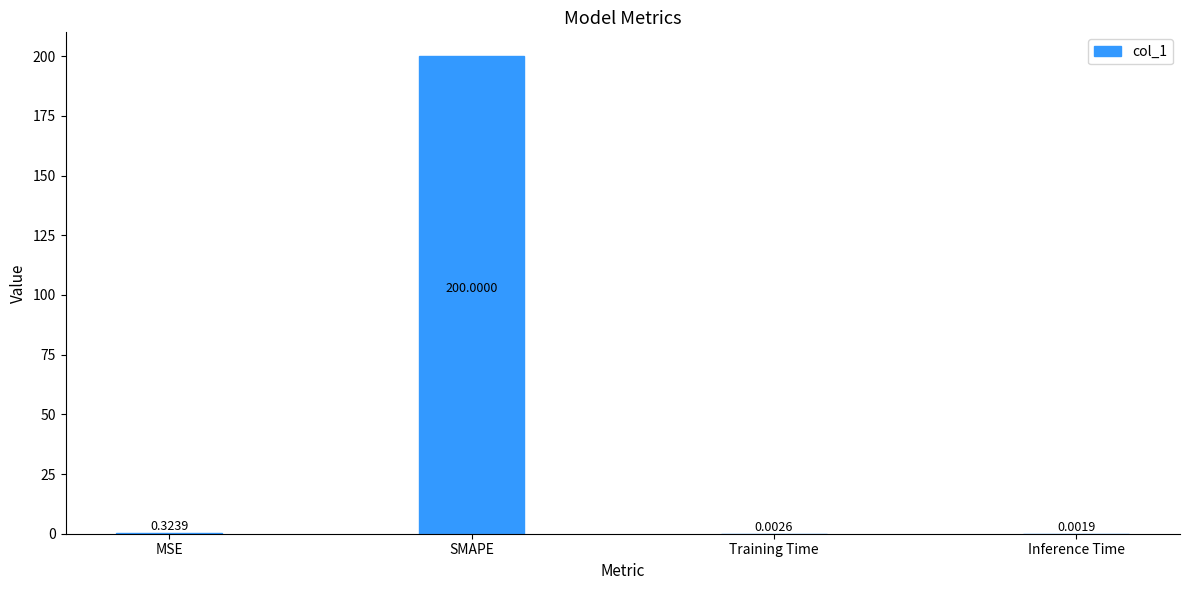

Which has a higher value, Inference Time or Training Time?

Training Time